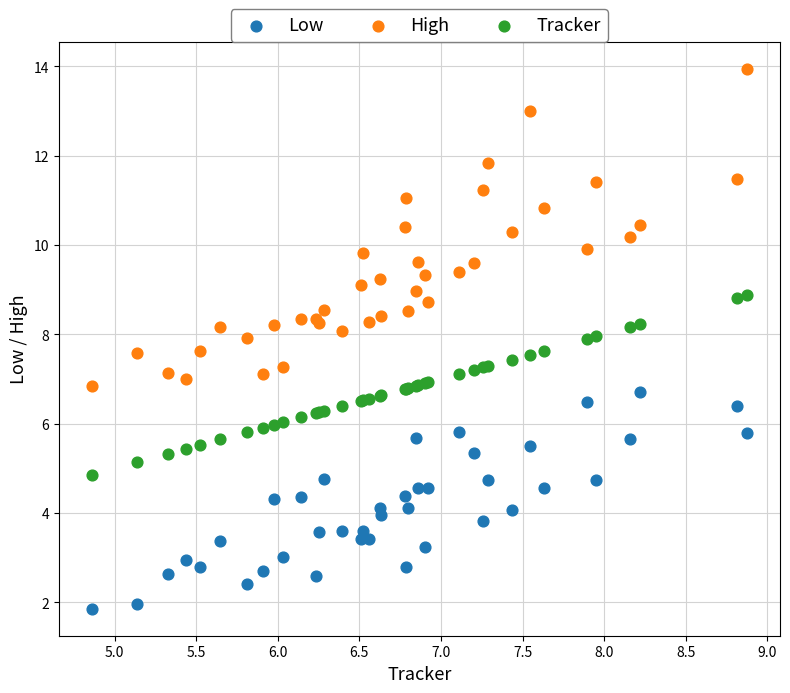

Which series has the widest spread of Y values?

High